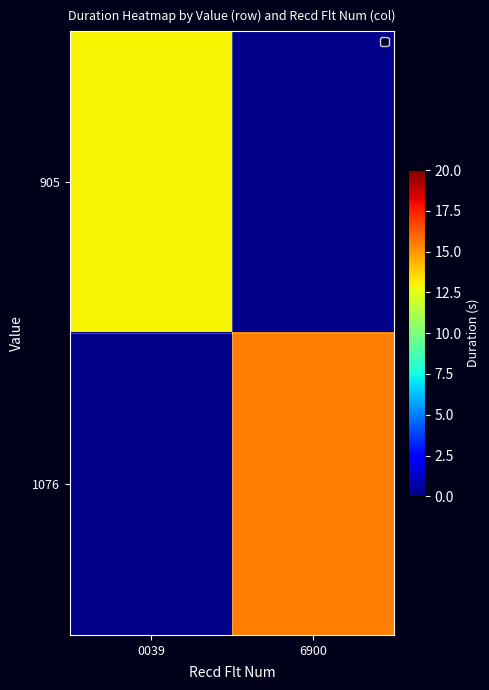

List the series in order of their overall mean, highest first.

1076, 905